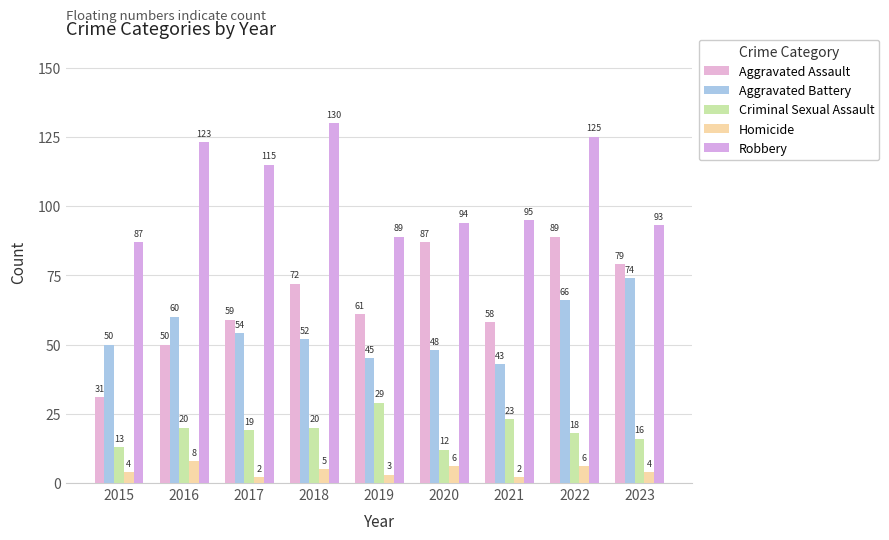

List the labels in order of Robbery value, largest first.

2018, 2022, 2016, 2017, 2021, 2020, 2023, 2019, 2015